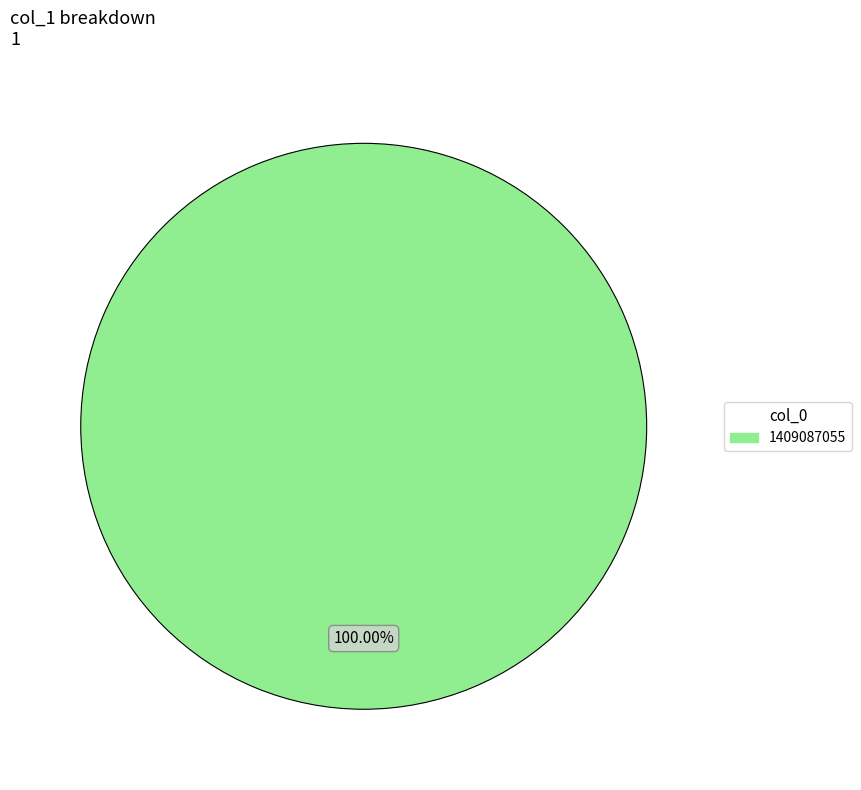

Is there any slice that represents more than half of the pie?

Yes